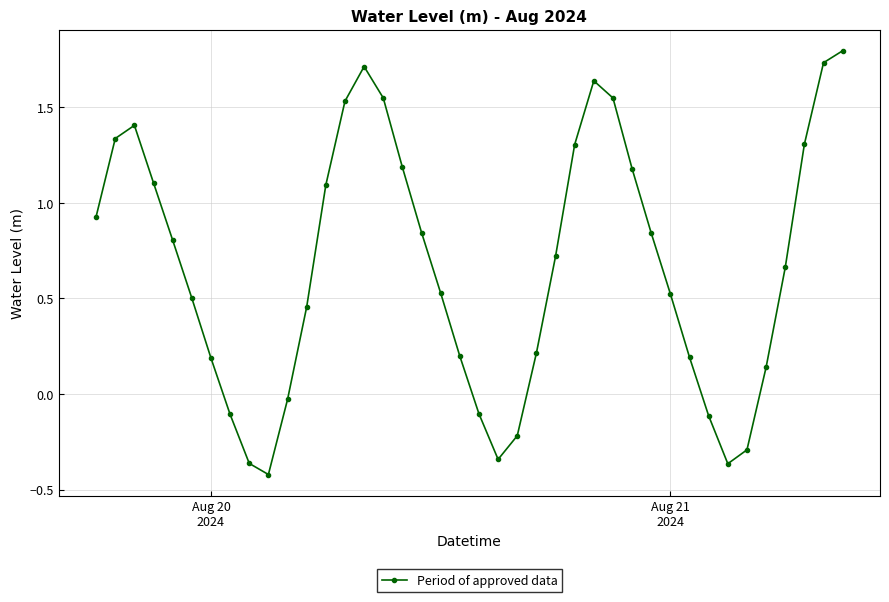

What is the greatest value displayed?

1.8